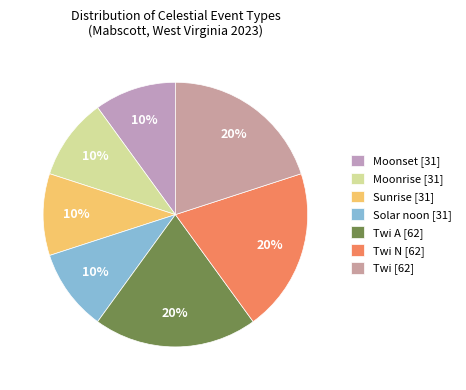

How many slices are in this pie chart?

7